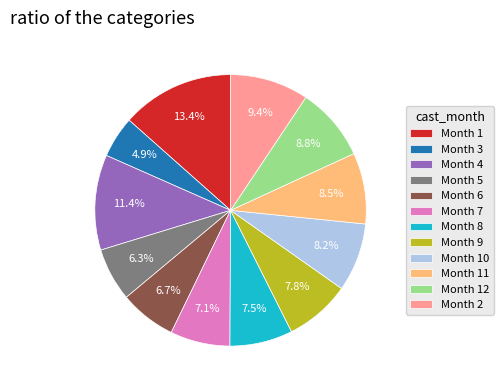

What portion of the pie excludes Month 10?

91.8%